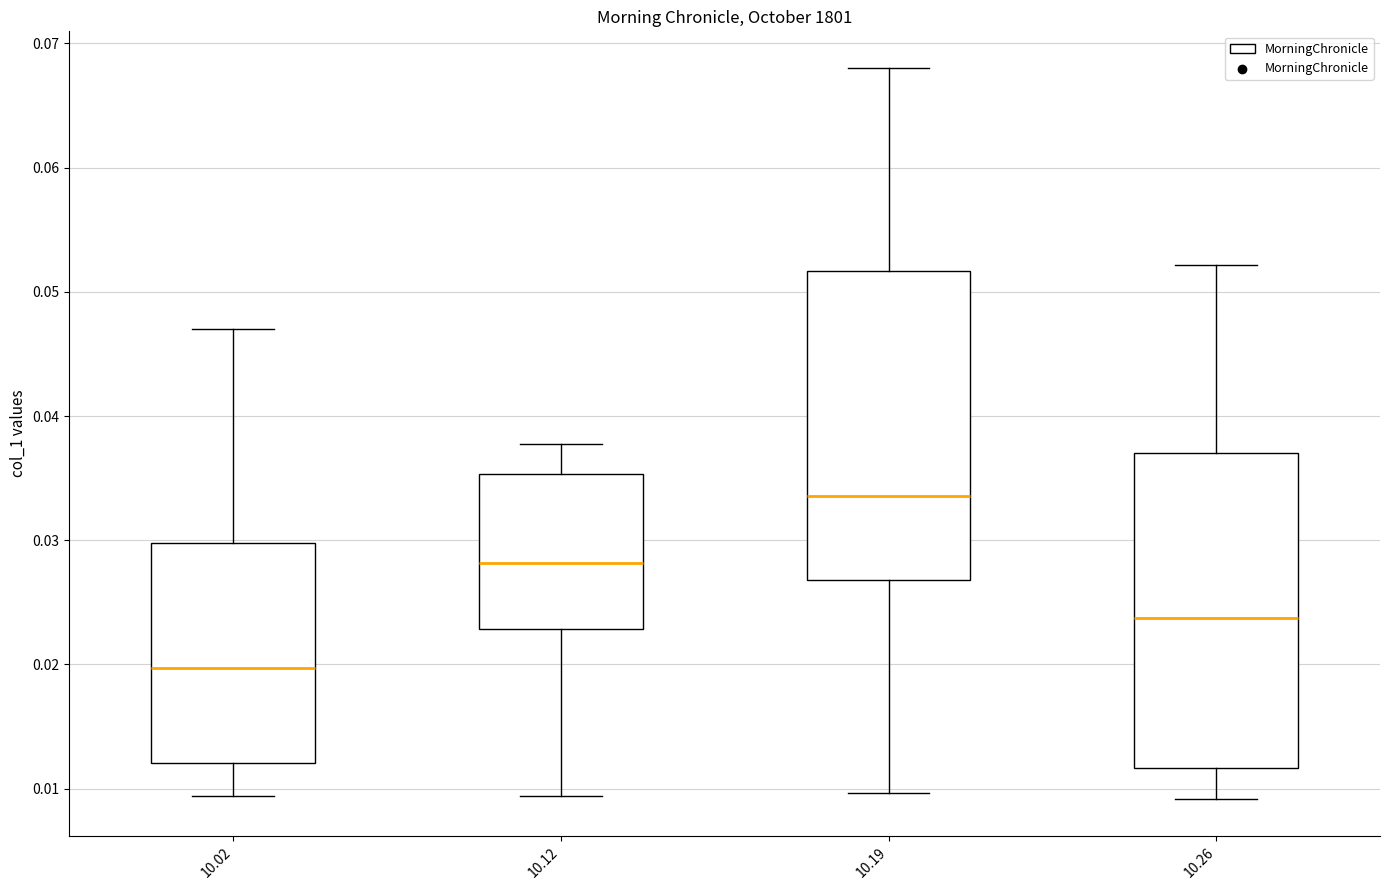

Which box has the highest median line?

10.19